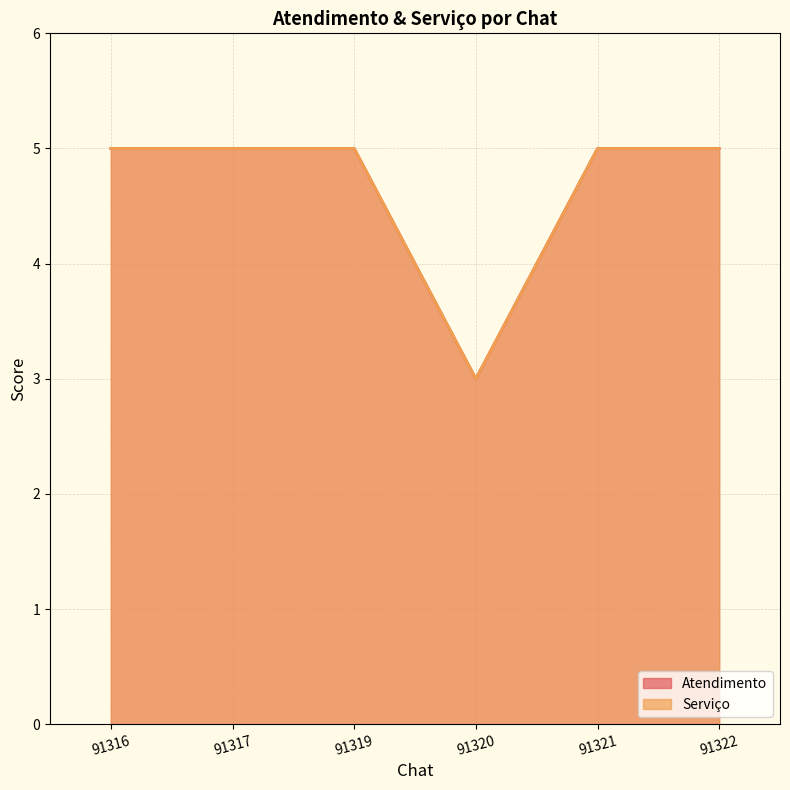

Rank the categories by Serviço value from highest to lowest.

91316, 91317, 91319, 91321, 91322, 91320